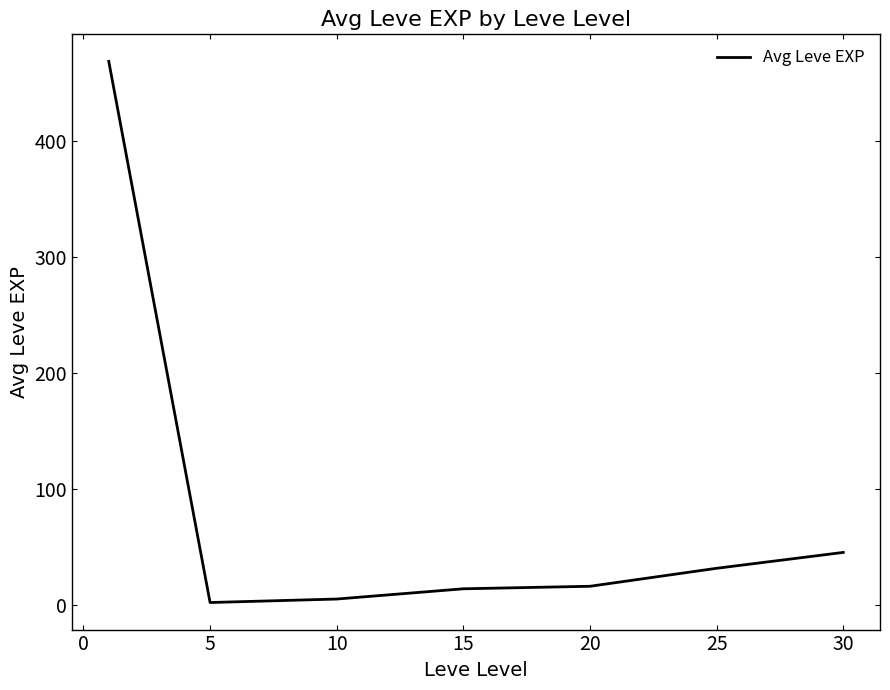

True or false: there are more than 2 points higher than both neighbors.

False